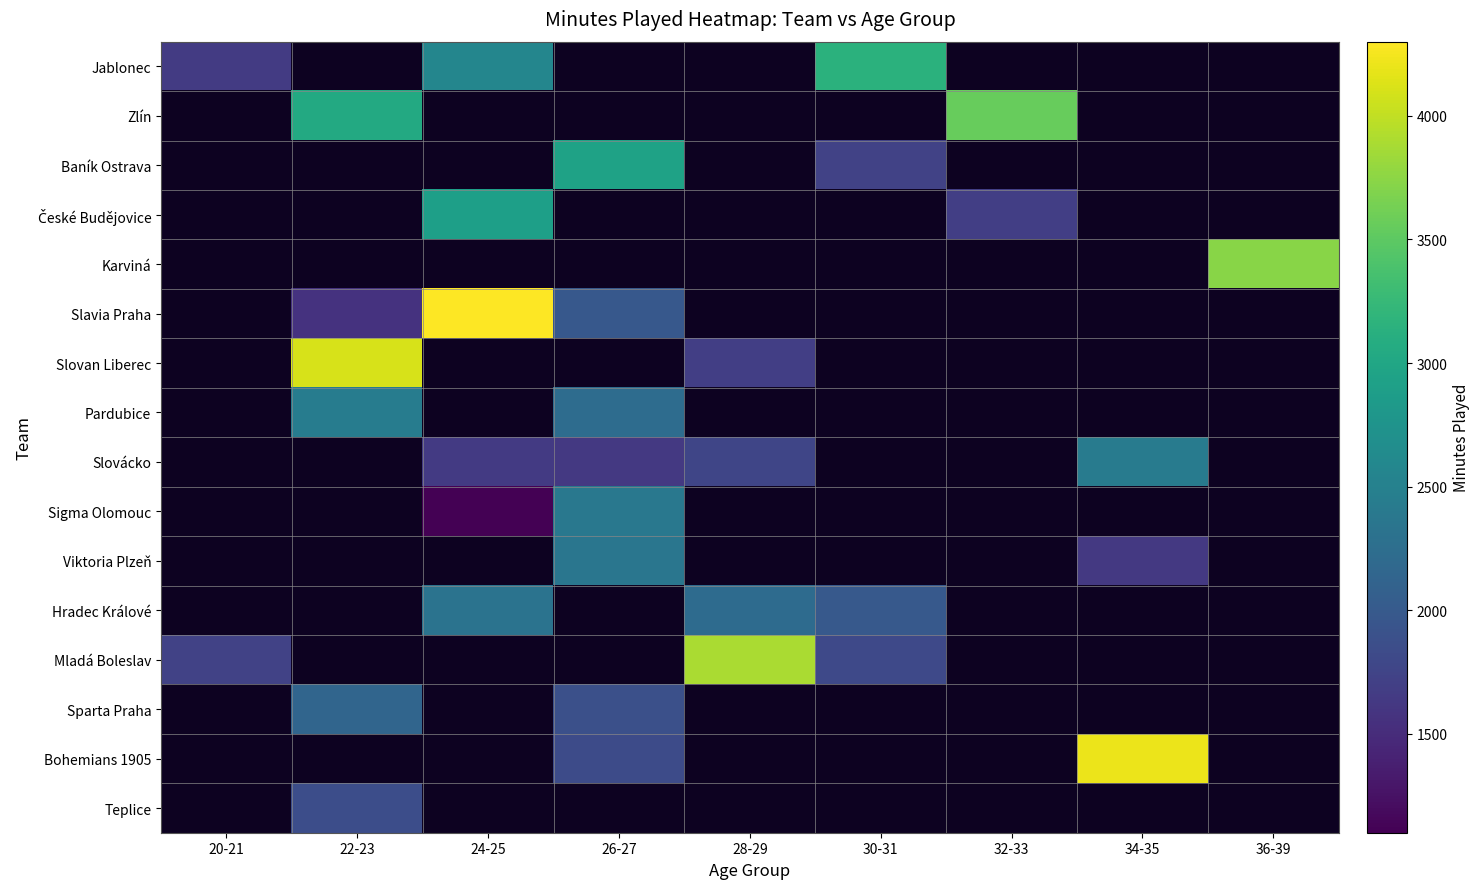

At which label does Teplice reach its minimum?

20-21